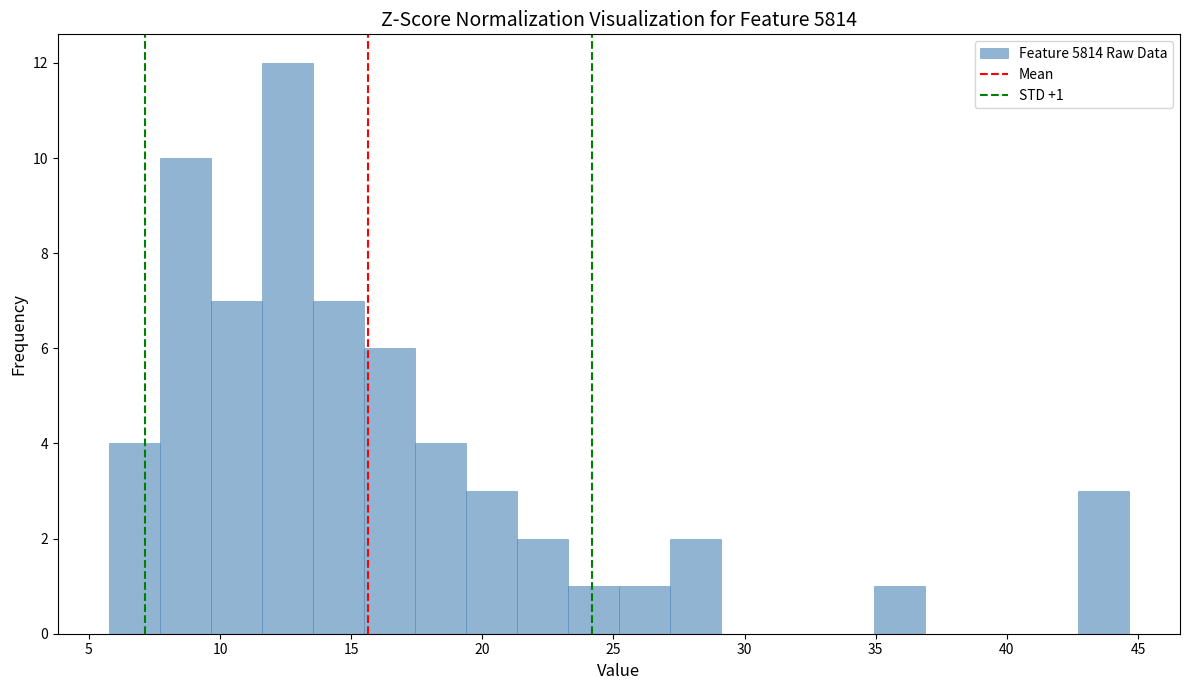

Read against the x-axis, roughly where is the centre of the tallest bar?

12.5